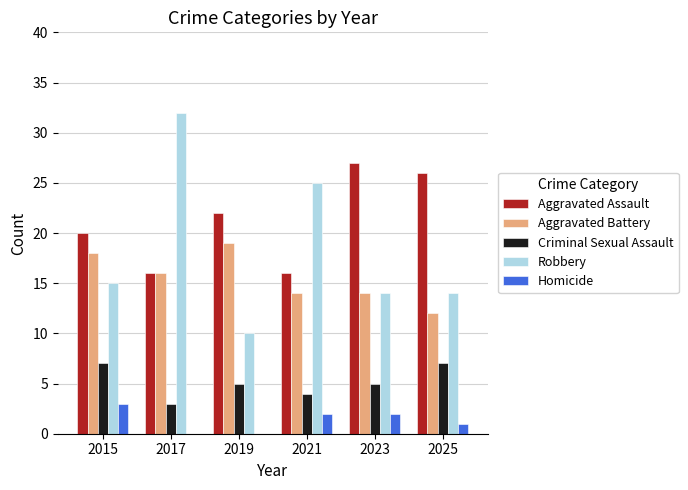

The Criminal Sexual Assault series shows 7 at 2015. True or false?

True